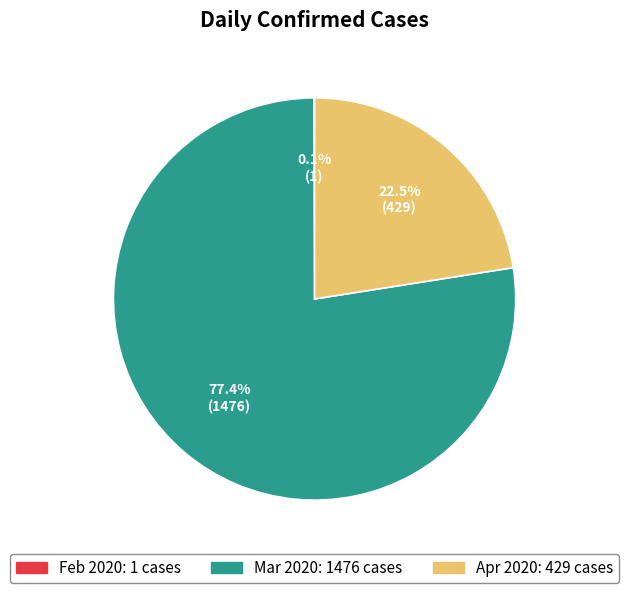

Does any single category account for the majority?

Yes